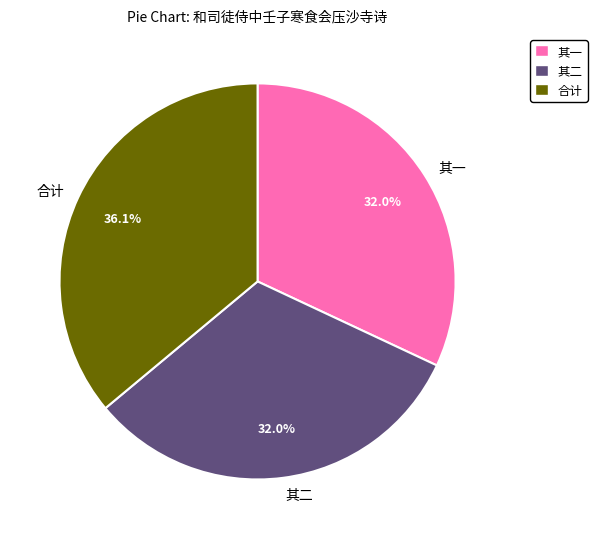

What portion of the pie excludes 其二?

68.0%